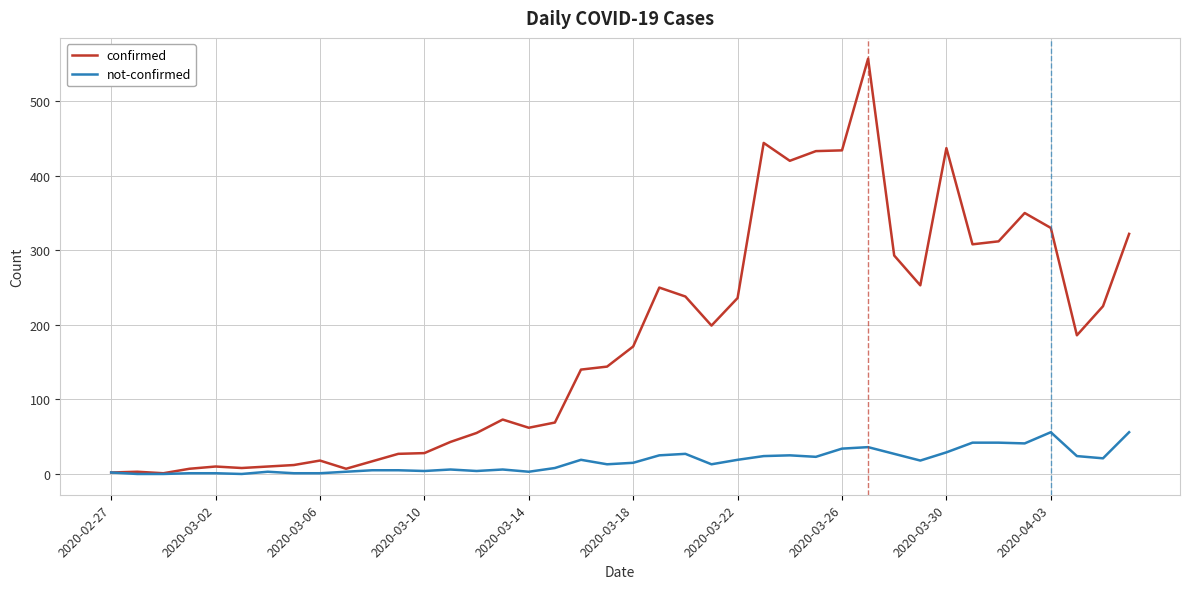

Rank the series by their average value, from highest to lowest.

confirmed, not-confirmed